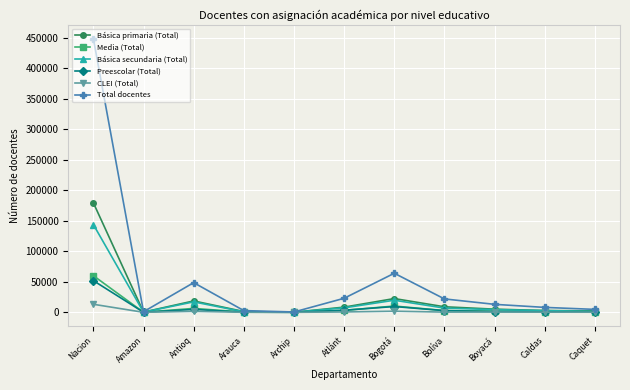

Which series has the largest range (max minus min)?

Total docentes